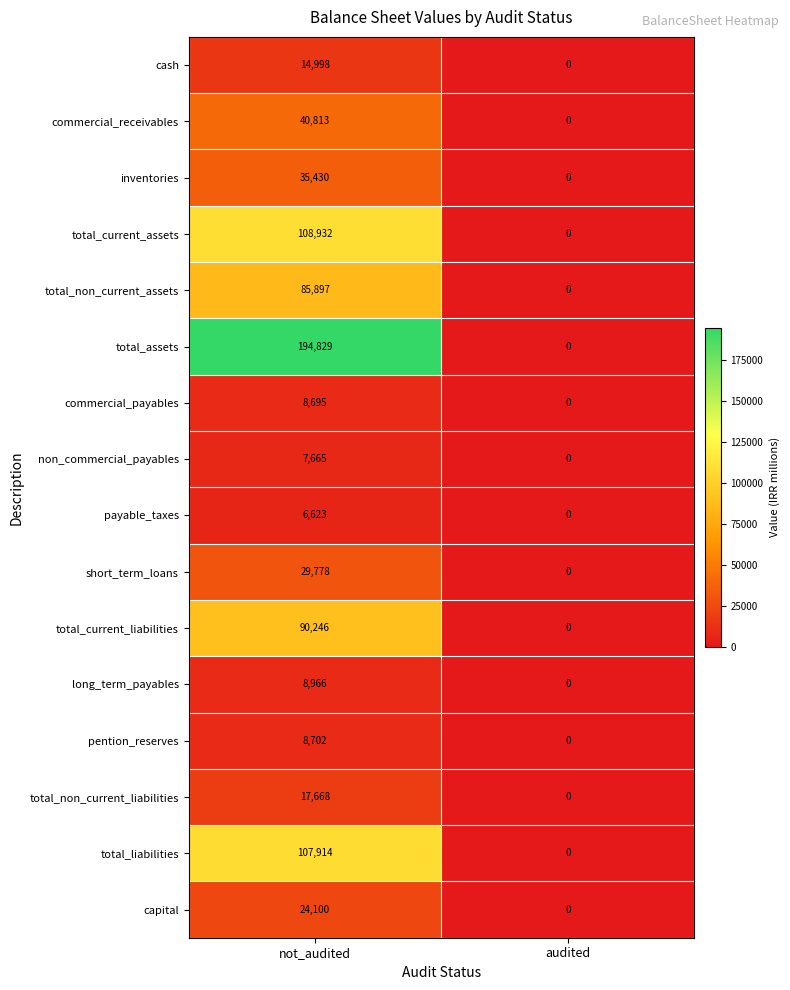

The total_assets series shows 72917 at not_audited. True or false?

False